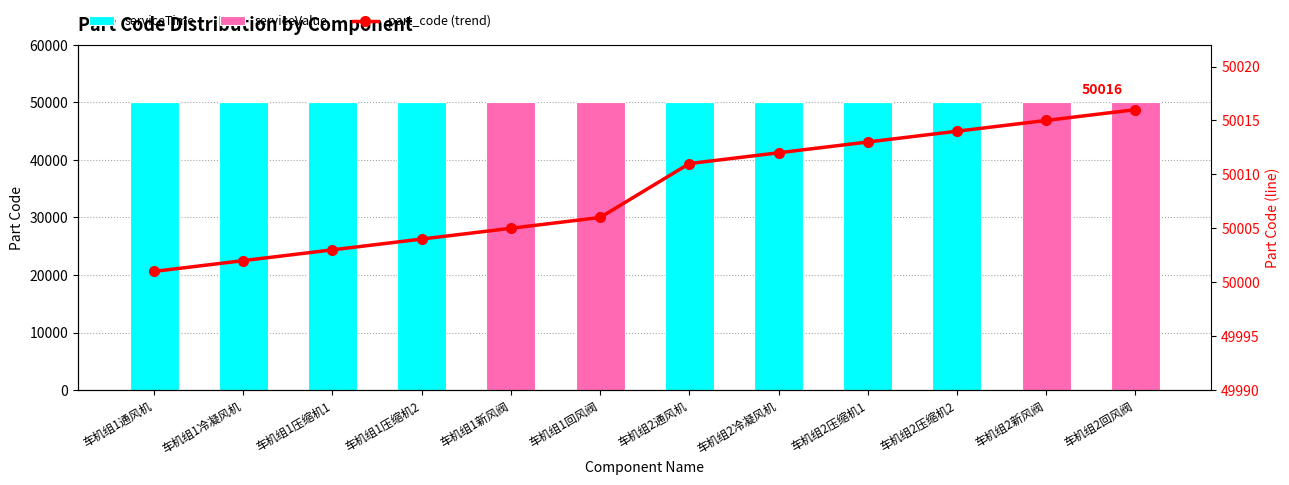

What is the label of the 4th bar from the right?

车机组2压缩机1